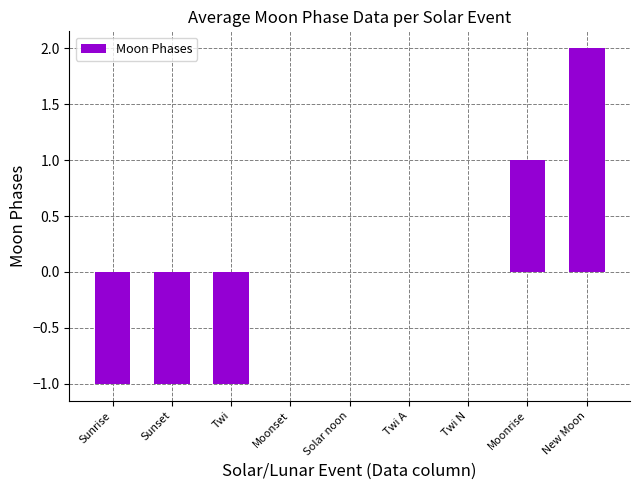

Count the values in the range -1 to 0.

7